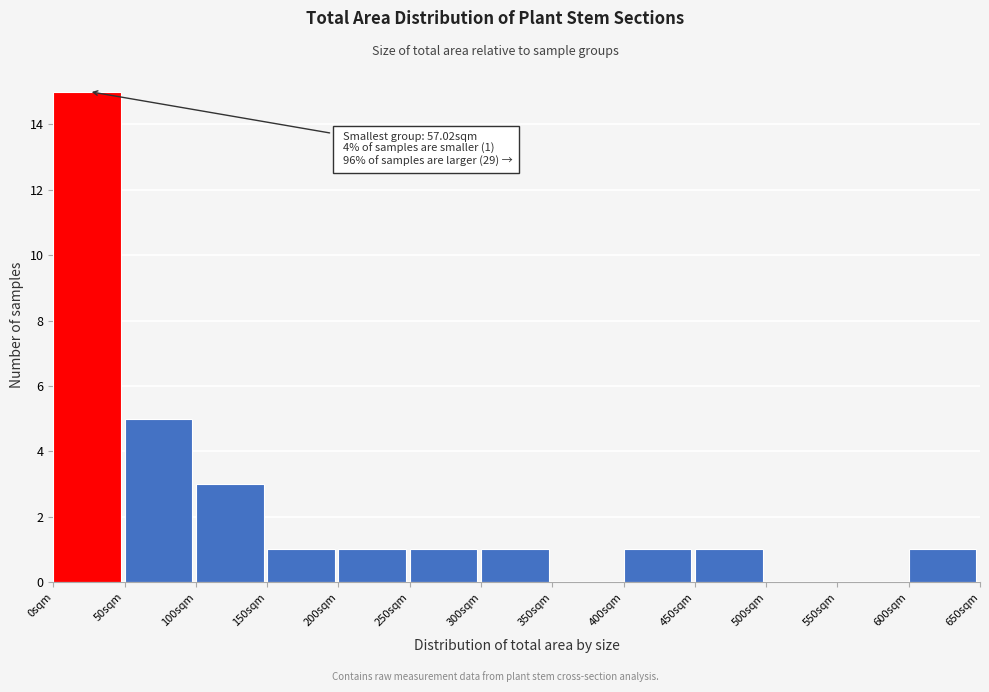

Which range on the x-axis has the tallest bar?

0 to 50